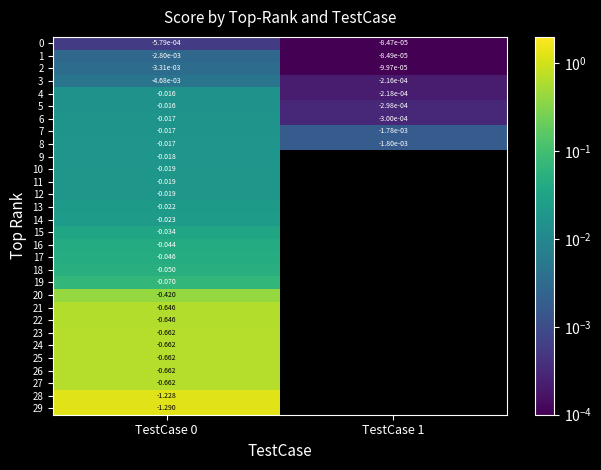

Is the value of 24 at TestCase 0 greater than the value of 13 at TestCase 0?

No